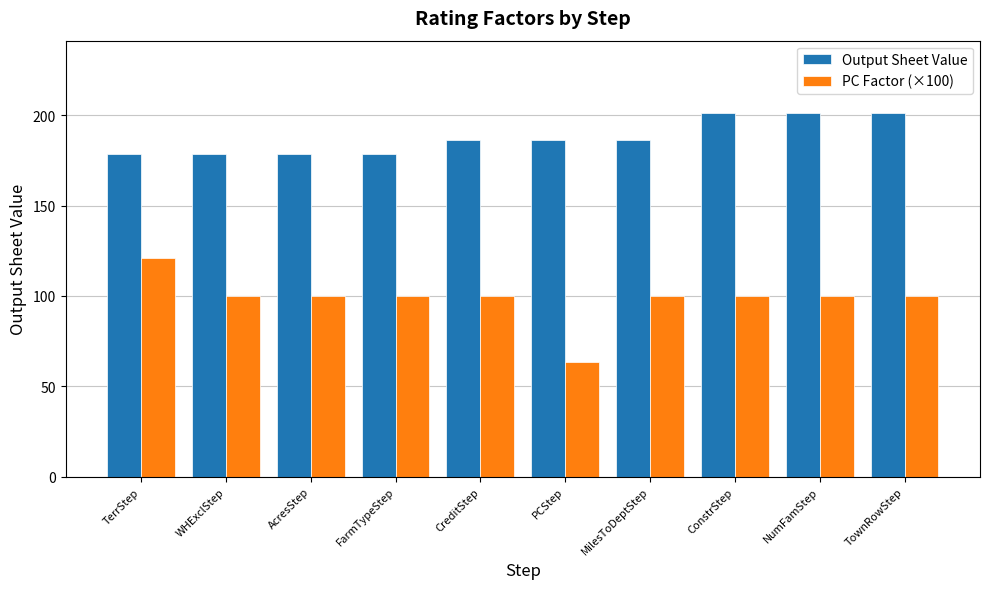

At AcresStep, list the series in order from smallest to largest.

PC Factor (×100), Output Sheet Value